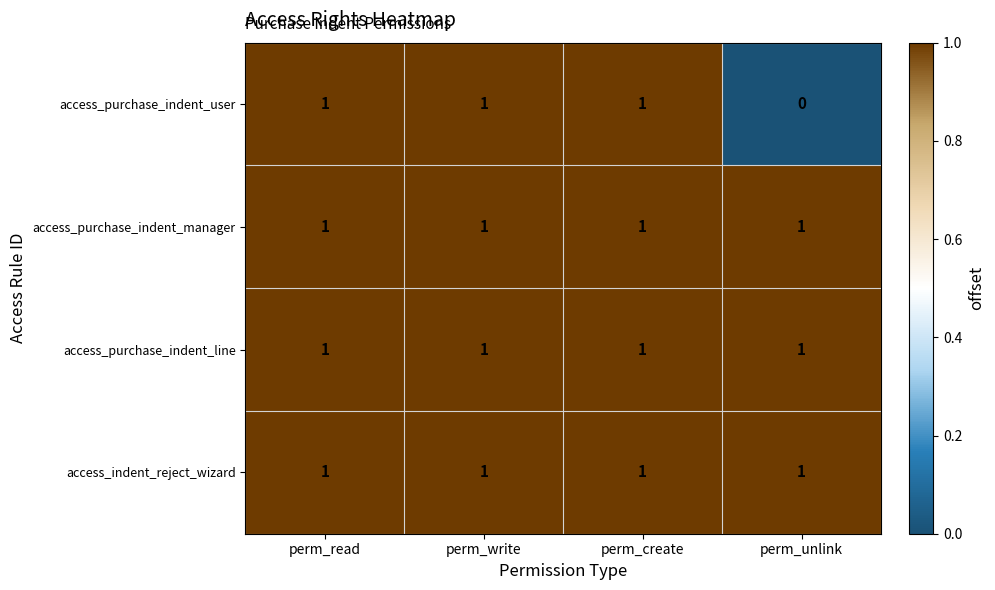

Which category has the lowest value across all series?

perm_unlink